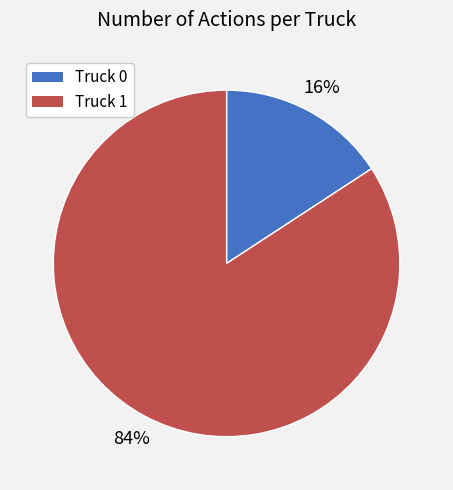

What is the smallest slice in the pie chart?

Truck 0